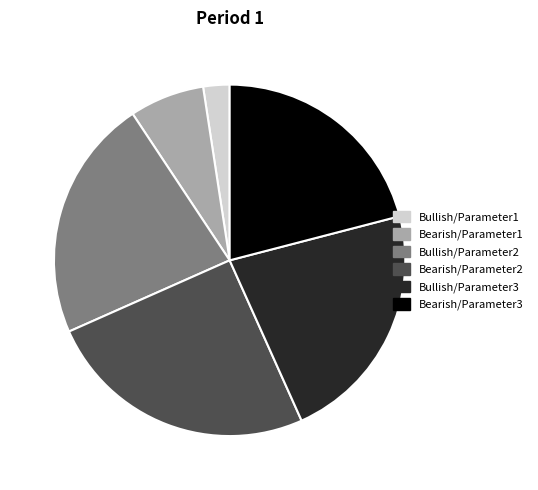

Is there a majority slice in this chart?

No